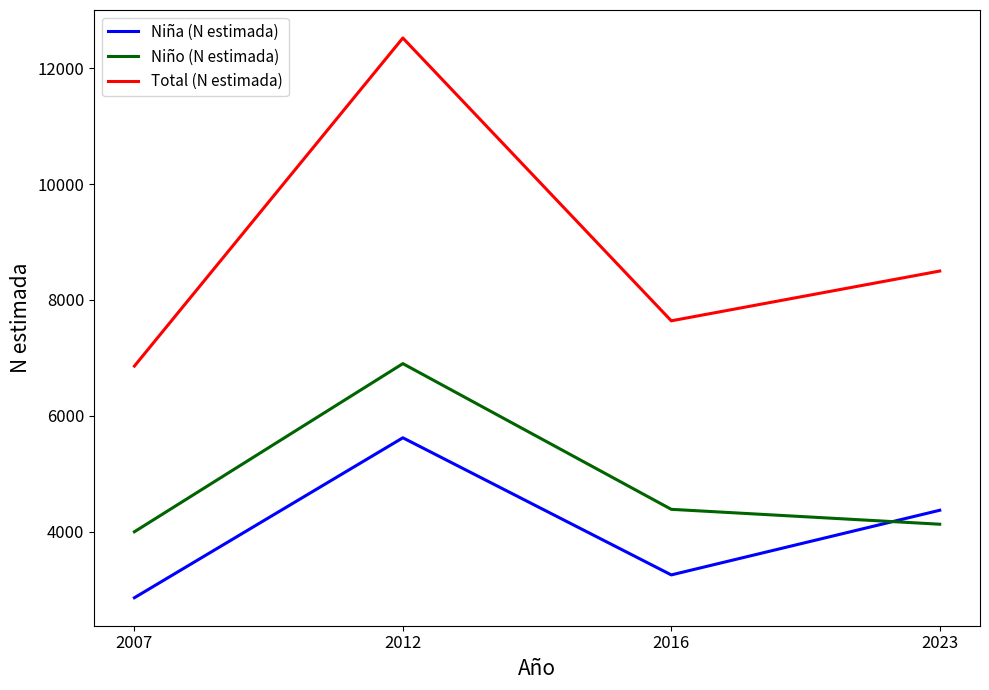

How many series are shown in this chart?

3